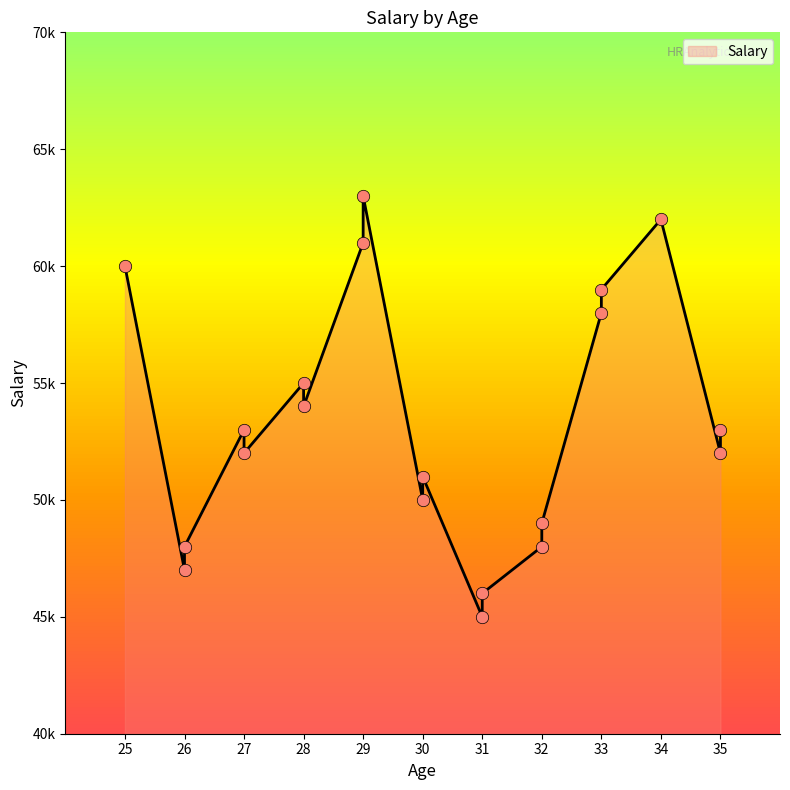

Between 28 and 27, which is larger?

28